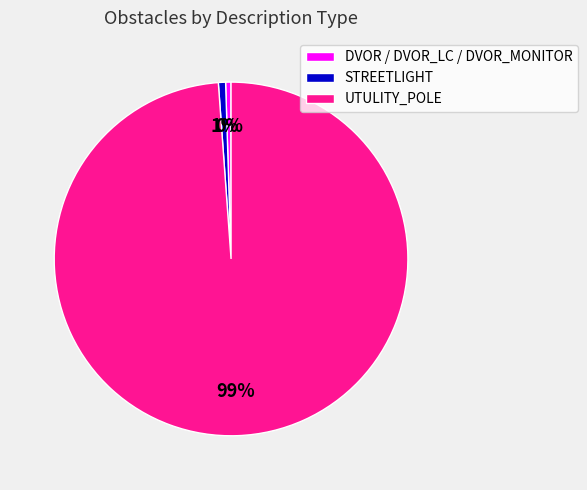

True or false: STREETLIGHT accounts for 8% of the total.

False